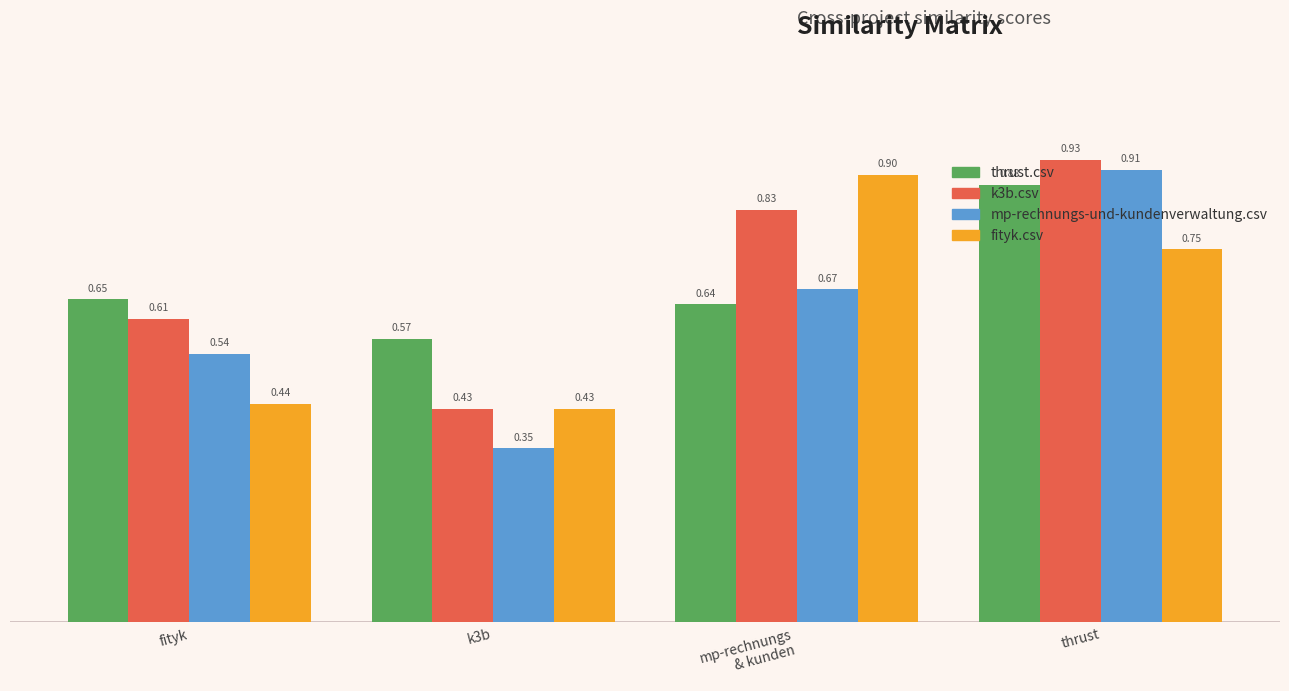

Which series has the widest spread of values?

mp-rechnungs-und-kundenverwaltung.csv